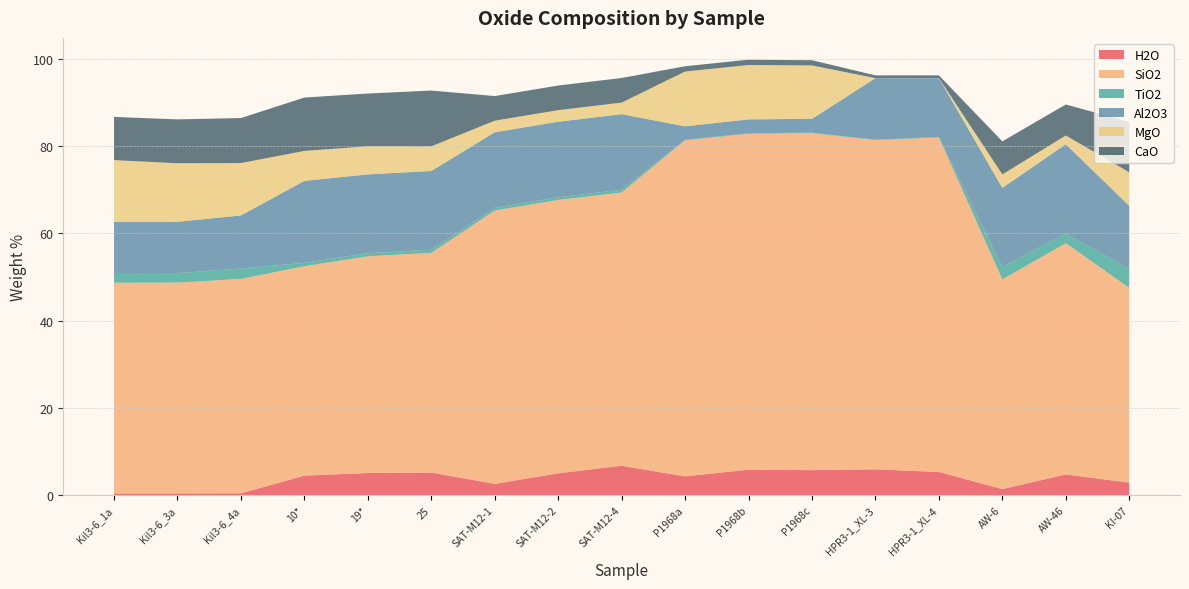

Reading left to right, transcribe all the data shown in this chart.

H2O: 0.4	0.4	0.4	4.5	5.1	5.2	2.6	5.0	6.8	4.3	5.8	5.8	5.9	5.3	1.4	4.8	2.9
SiO2: 48.2	48.3	49.1	48.0	49.6	50.3	62.6	62.6	62.6	77.0	76.9	77.2	75.4	76.6	48.0	53.0	44.6
TiO2: 2.2	2.2	2.4	0.8	0.7	0.7	0.6	0.6	0.6	0.1	0.1	0.1	0.1	0.1	2.8	2.2	4.4
Al2O3: 11.7	11.8	12.2	18.8	18.1	18.0	17.3	17.3	17.3	3.1	3.2	3.2	14.1	13.5	18.1	20.5	14.4
MgO: 14.2	13.4	12.0	6.9	6.4	5.7	2.6	2.6	2.6	12.5	12.4	12.2	0.0	0.0	3.1	2.0	7.7
CaO: 9.9	10.1	10.3	12.2	12.1	12.8	5.6	5.6	5.6	1.2	1.2	1.2	0.6	0.6	7.6	7.1	11.6